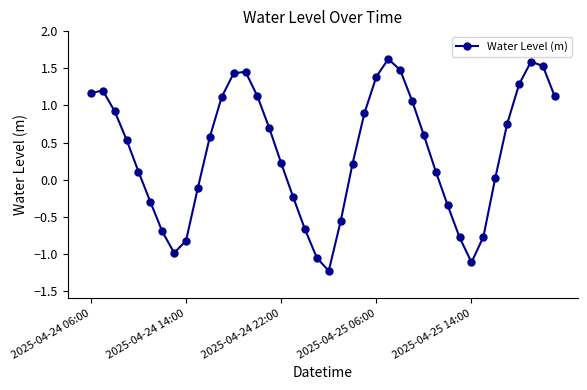

What is the maximum value shown in the chart?

1.6